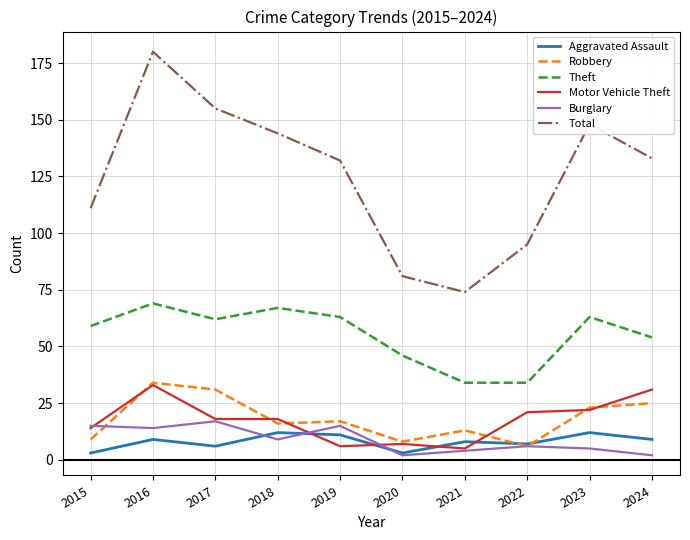

How many lines are shown in the chart?

6